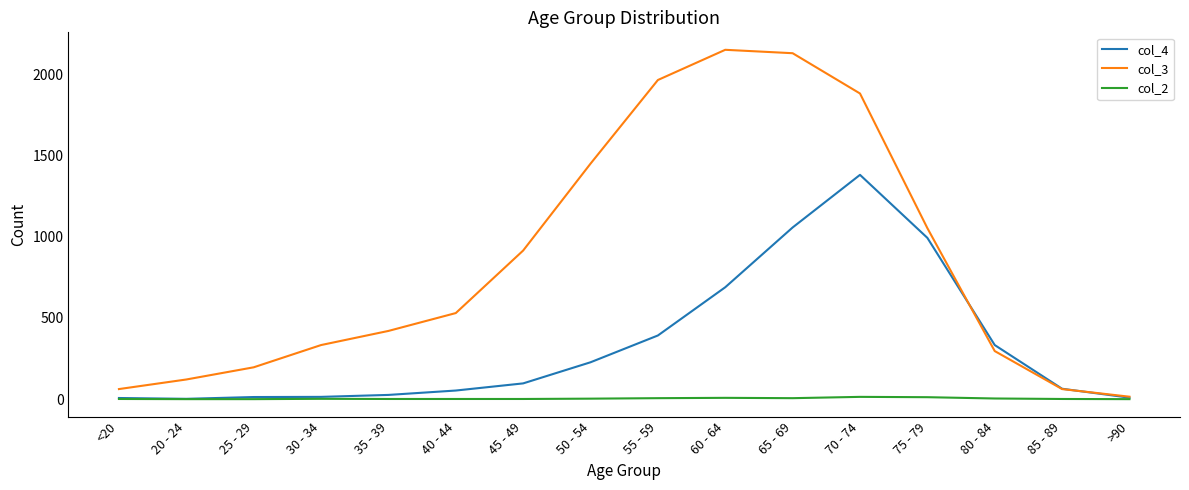

Which series has the largest total across all categories?

col_3